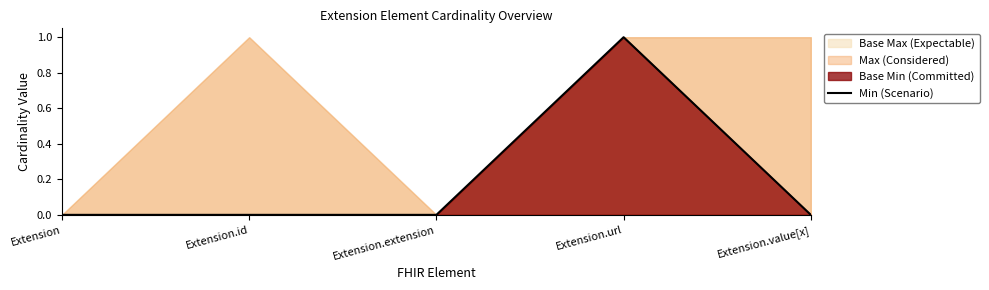

Reading left to right, list all the values displayed in this chart.

Extension=0	Extension.id=0	Extension.extension=0	Extension.url=1	Extension.value[x]=0